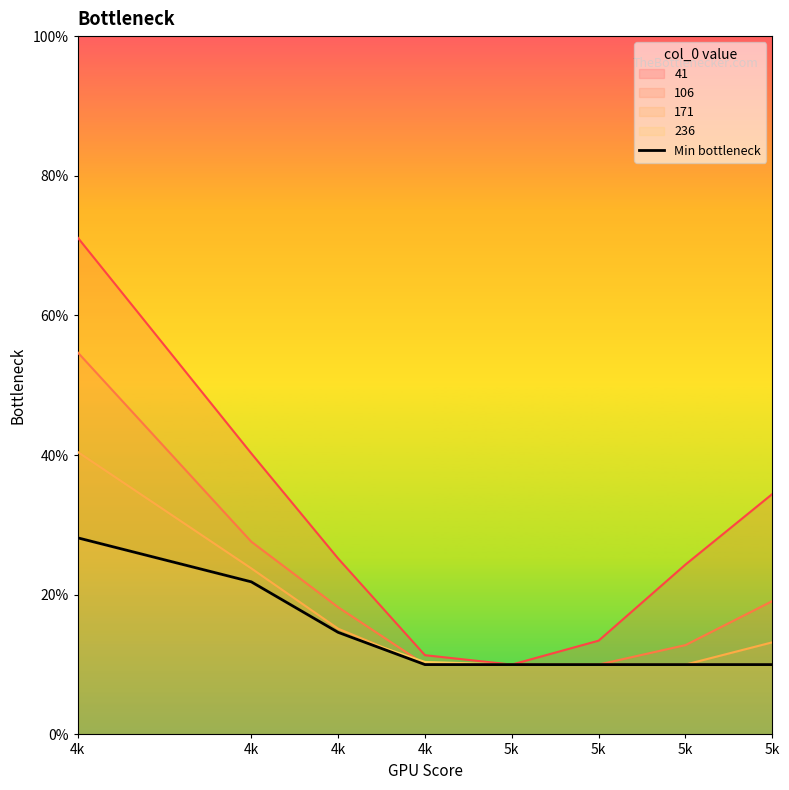

Rank the categories by value from highest to lowest.

4k, 4k, 4k, 4k, 5k, 5k, 5k, 5k